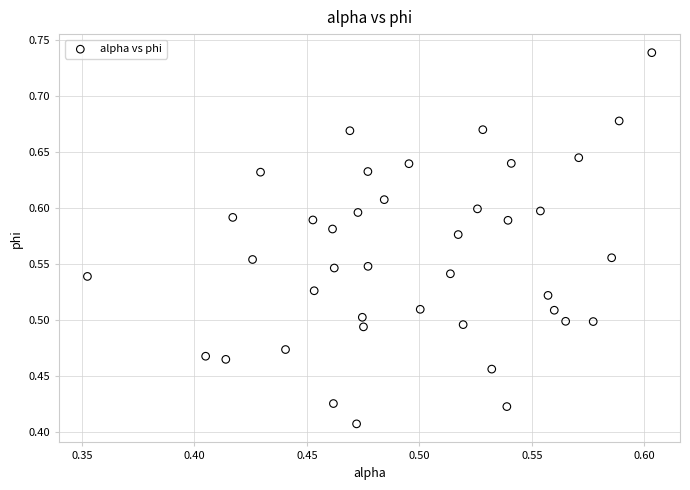

What is the range of X values (max minus min)?

0.3